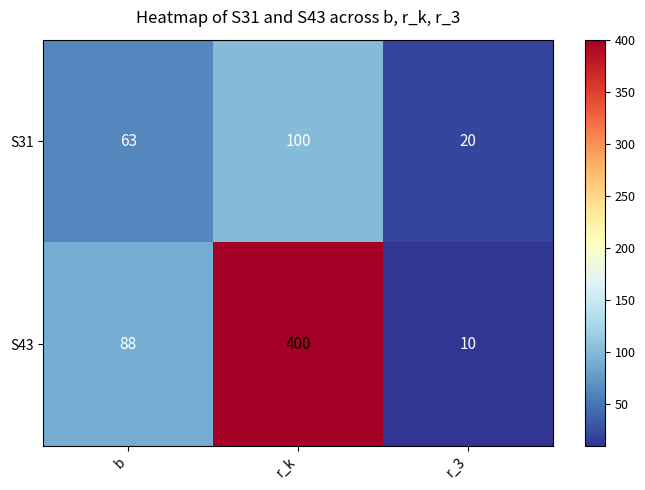

What is the difference between the S43 values at r_3 and r_k?

390